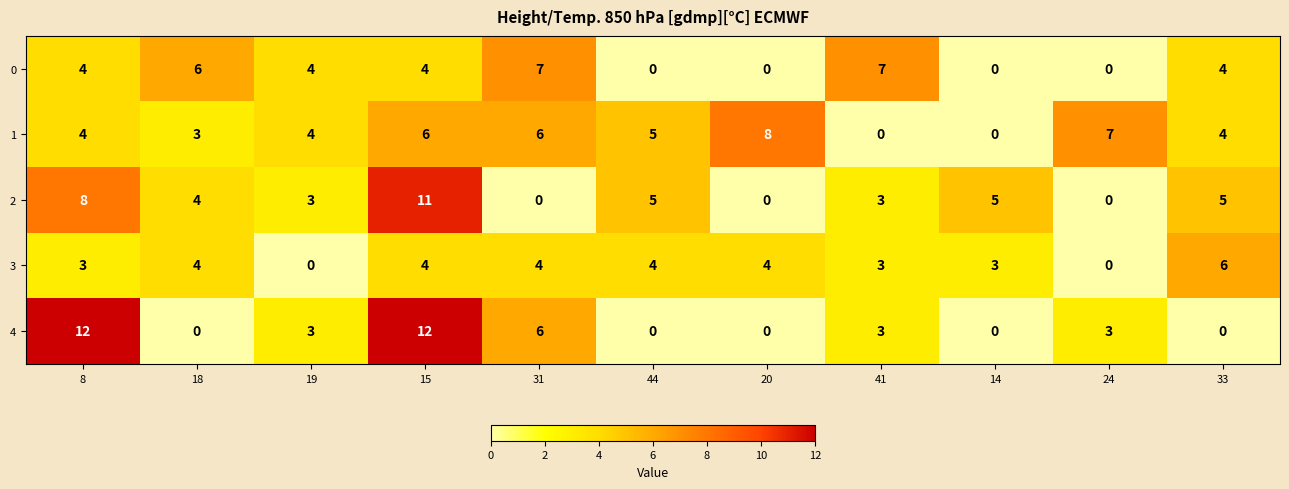

Which series has the largest total across all categories?

1